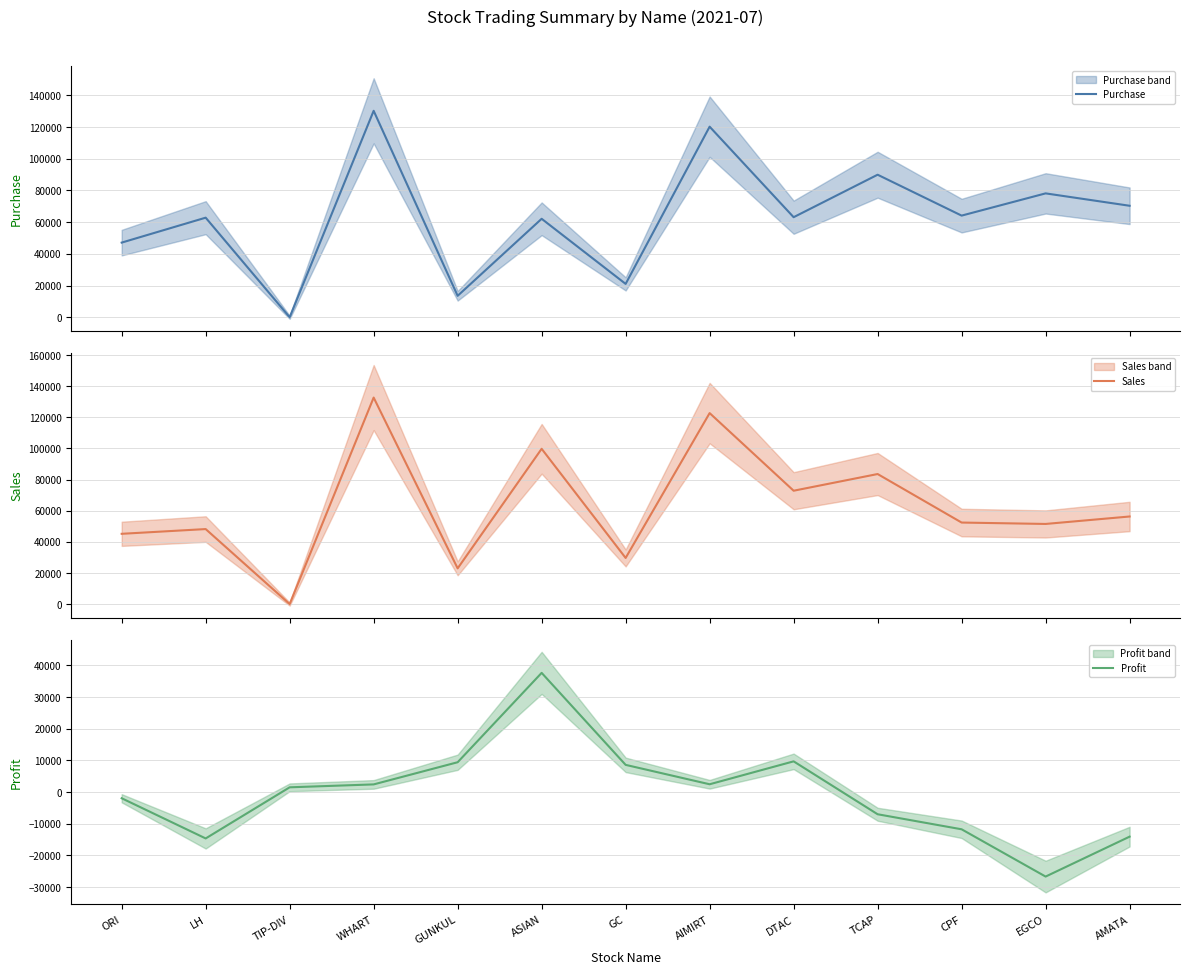

List the labels in order of Purchase value, largest first.

WHART, AIMIRT, TCAP, EGCO, AMATA, CPF, DTAC, LH, ASIAN, ORI, GC, GUNKUL, TIP-DIV